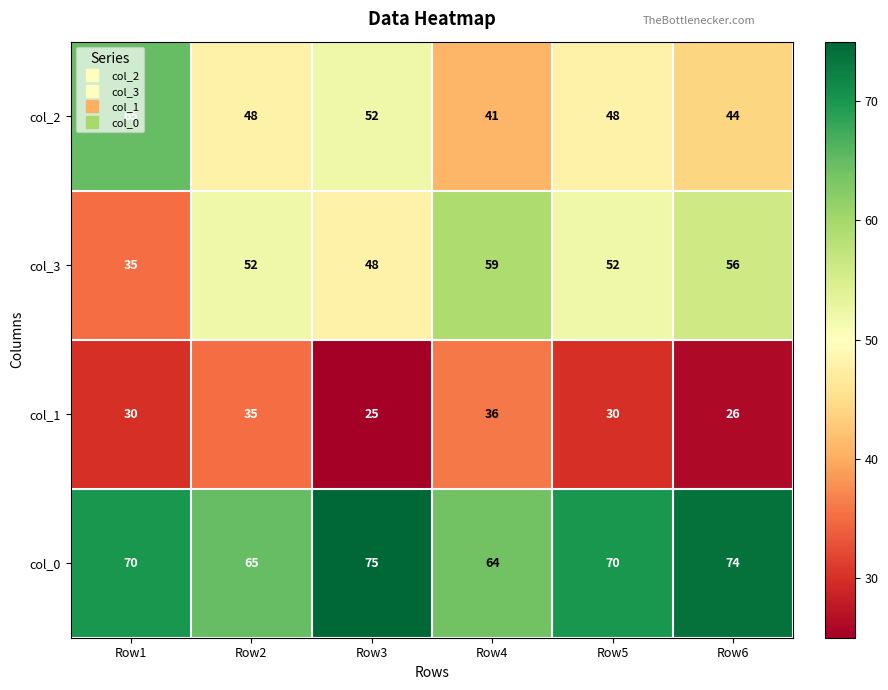

Which series has the largest total across all categories?

col_0